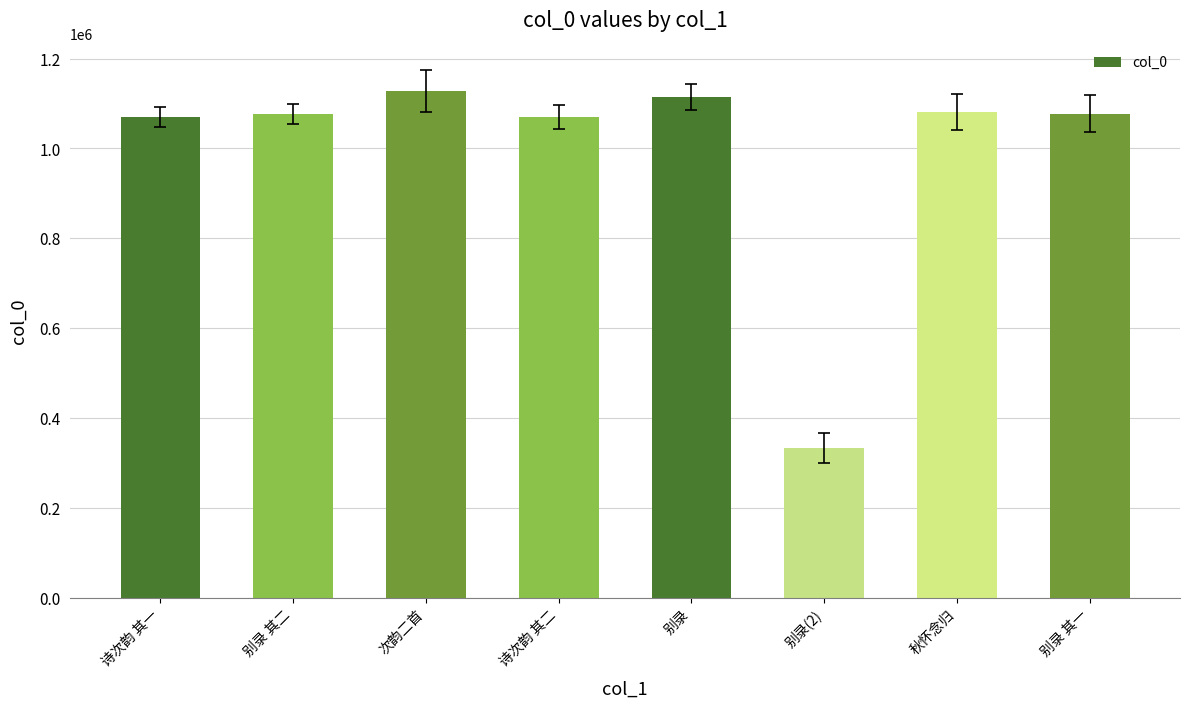

Are the bars horizontal?

No